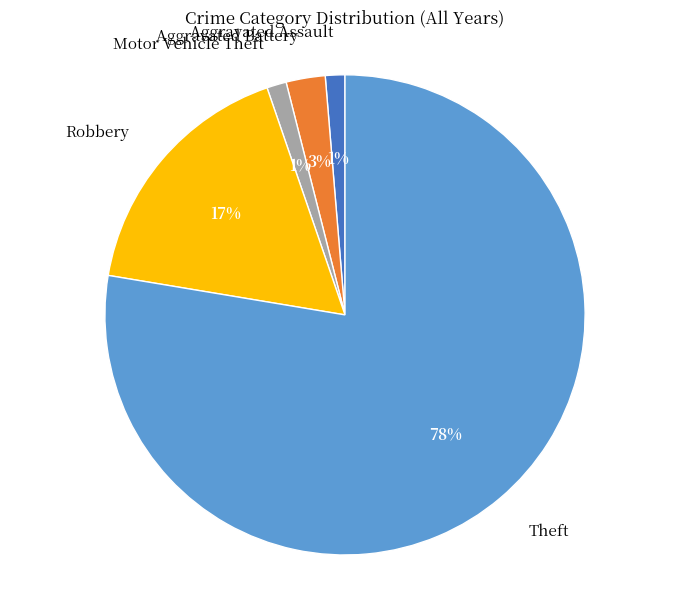

To the nearest percent, what percentage of the pie is Motor Vehicle Theft?

1%